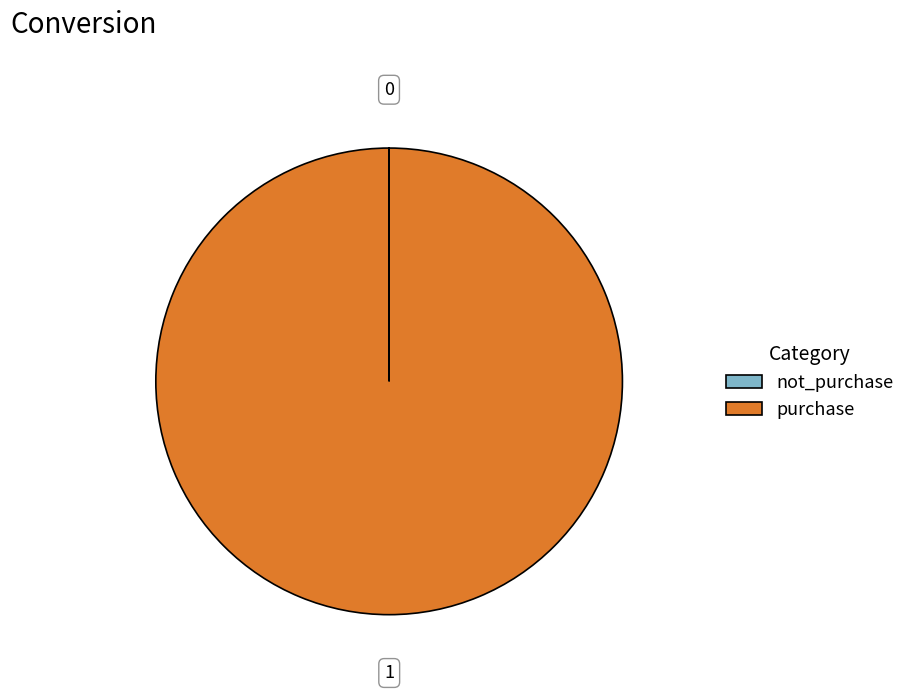

What is the majority slice?

purchase